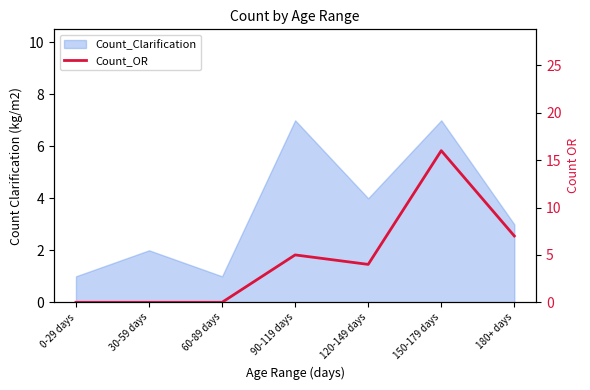

What is the difference between the second highest and minimum values?

7